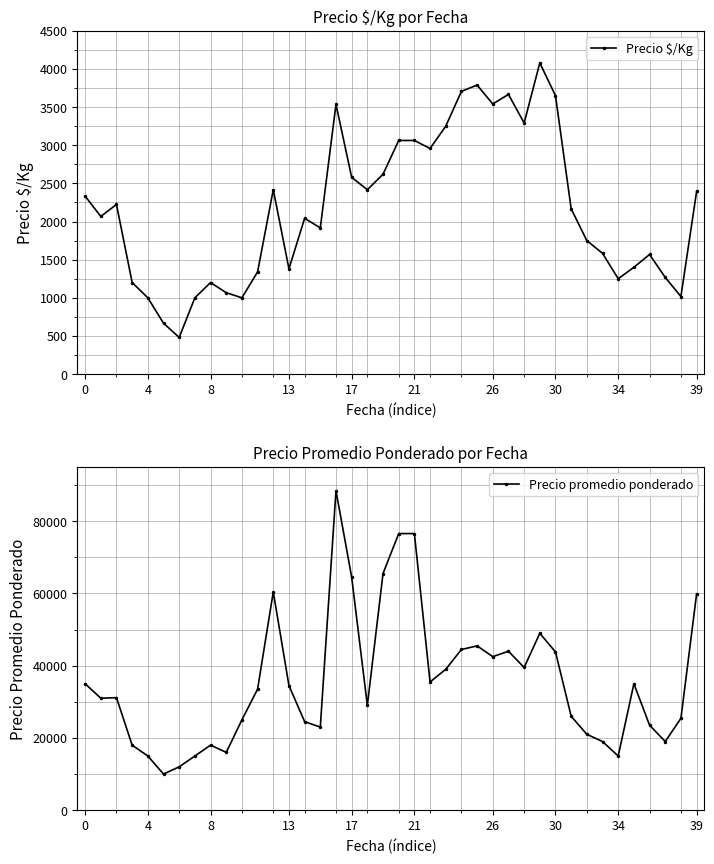

Is it true that Precio $/Kg equals 3407 at 0?

False